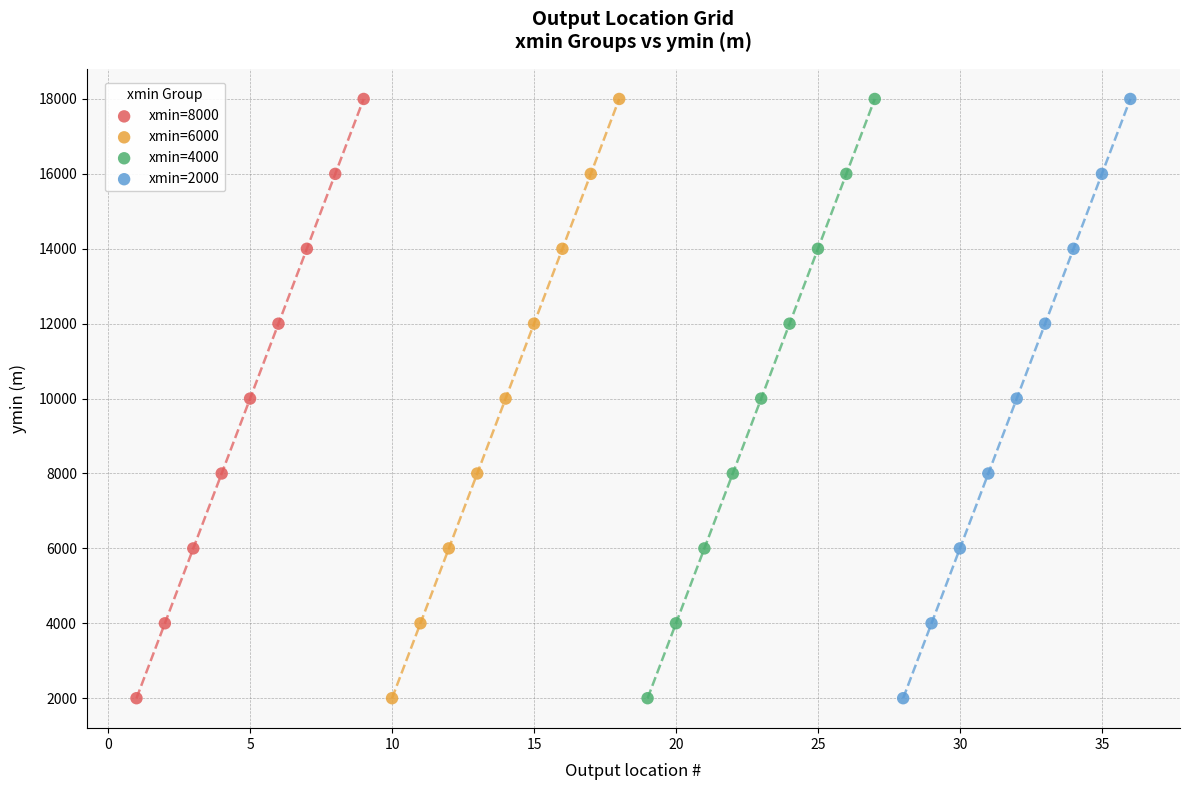

What are all the series names shown in the legend?

xmin=8000, xmin=6000, xmin=4000, xmin=2000